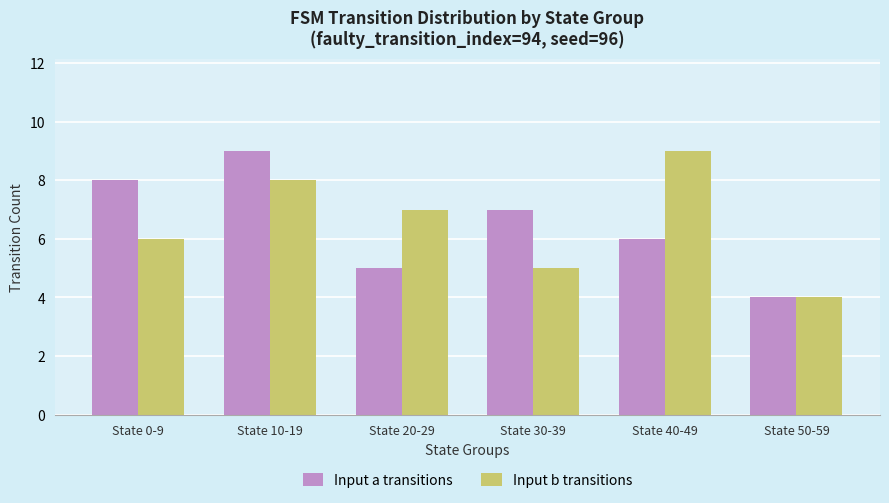

Which series changed the most between State 10-19 and State 50-59?

Input a transitions